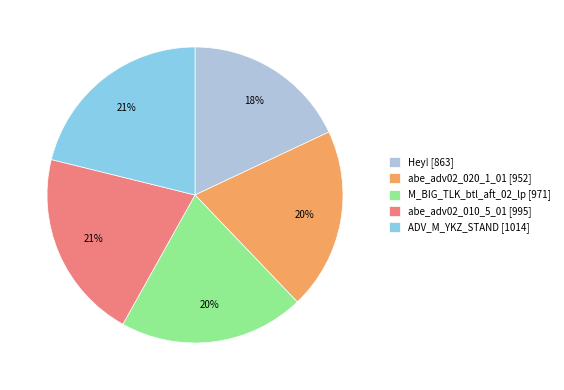

True or false: abe_adv02_010_5_01 accounts for 15% of the total.

False